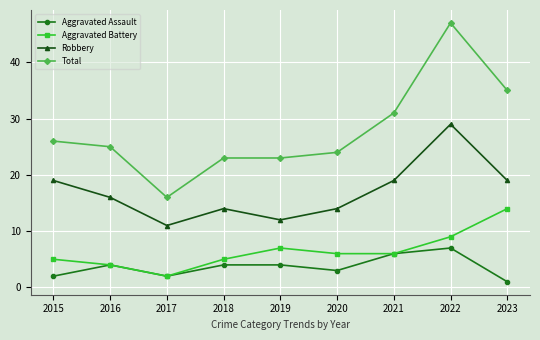

How many interior local peaks does the Aggravated Battery series have?

1